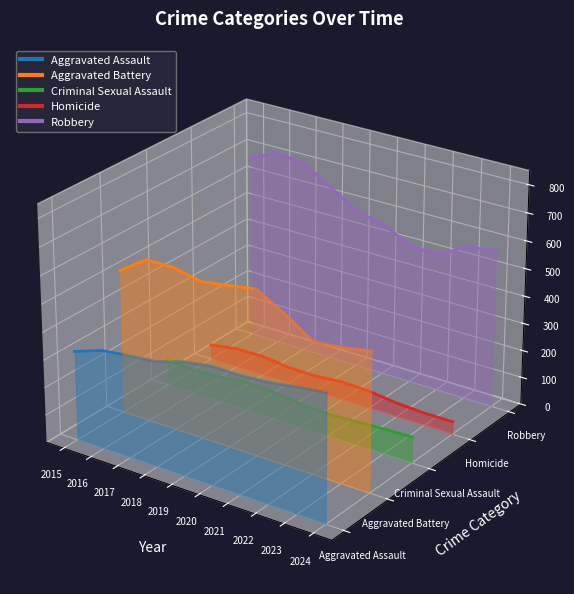

Where does the Aggravated Battery series first go above 0?

2015